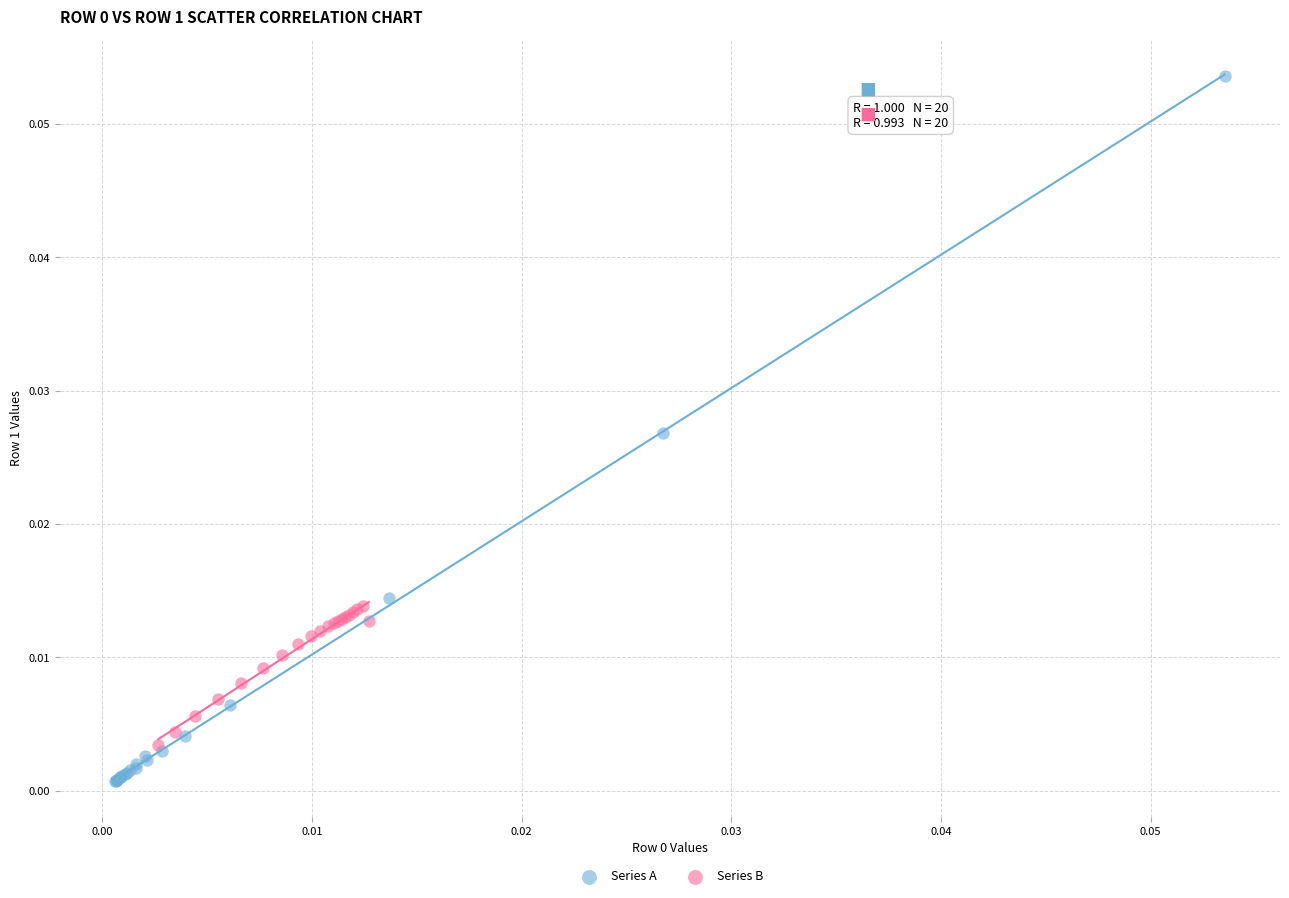

Which series contains the lowest Y value?

Series A